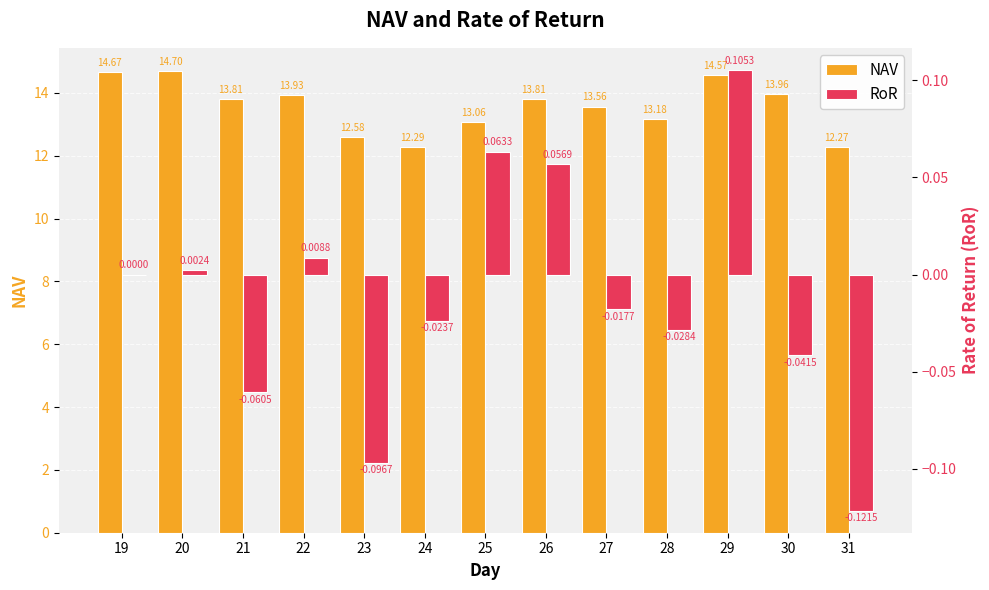

What is the value of the RoR bar at the 7th from the left?

0.1